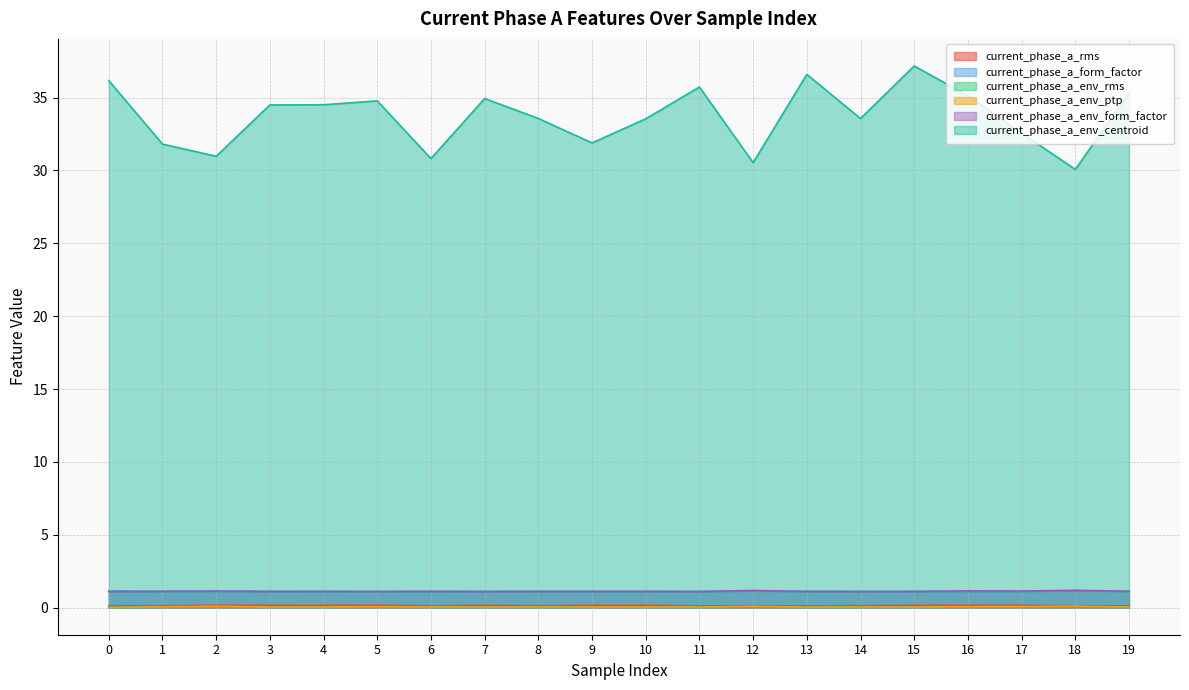

What is the maximum value shown in the chart?

37.2